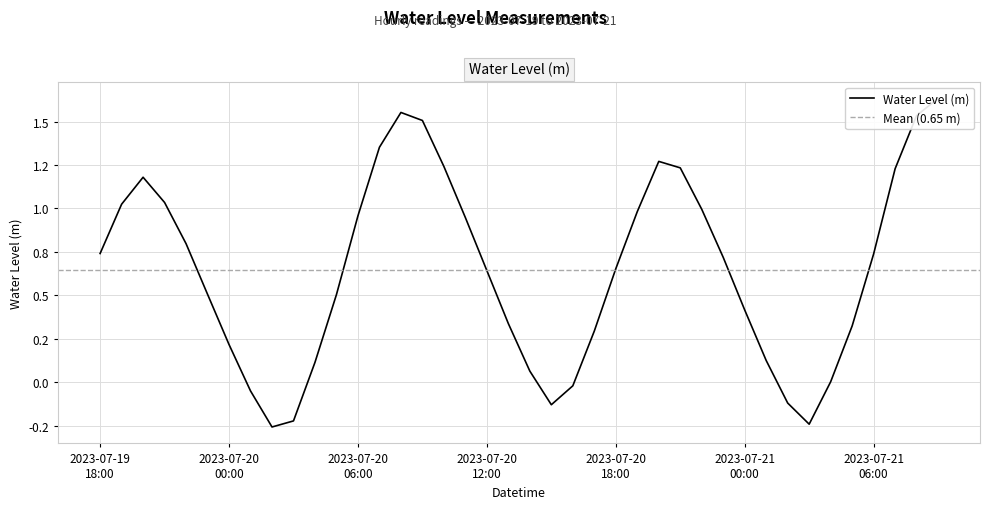

At which label is the value closest to 0?

2023-07-21 04:00